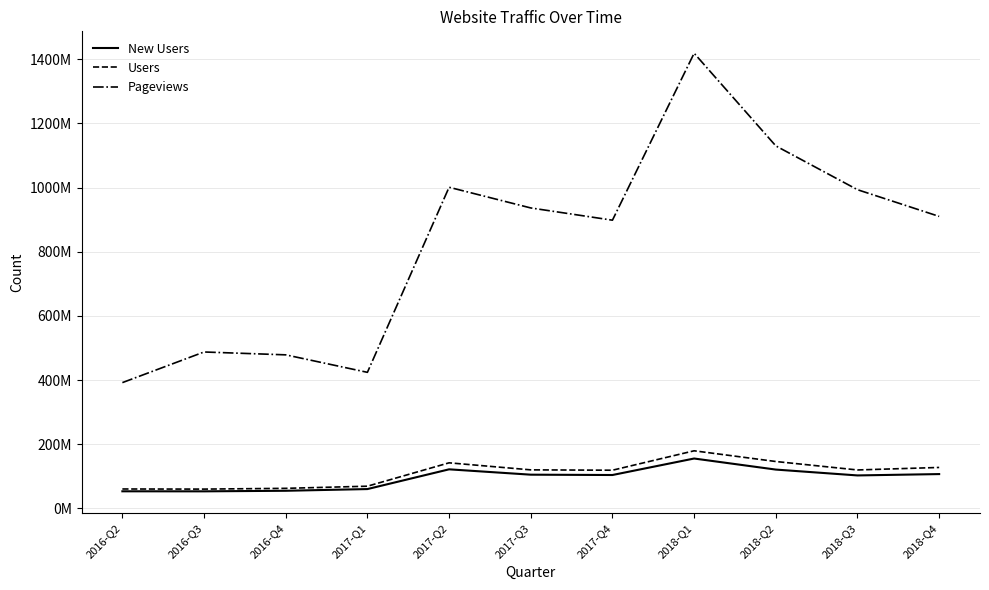

Reading left to right, what are all the values shown in this chart?

New Users: 53006353	52870578	54646374	59951812	121514979	104832964	103791268	155236343	120740833	102485778	106692196
Users: 60214372	59841967	62220498	68868781	141816265	119852247	118741947	179302652	145898928	119551595	127352539
Pageviews: 391914815	487462513	478526298	424001431	1001166834	936634004	898464360	1419111880	1130185798	993549293	910248106